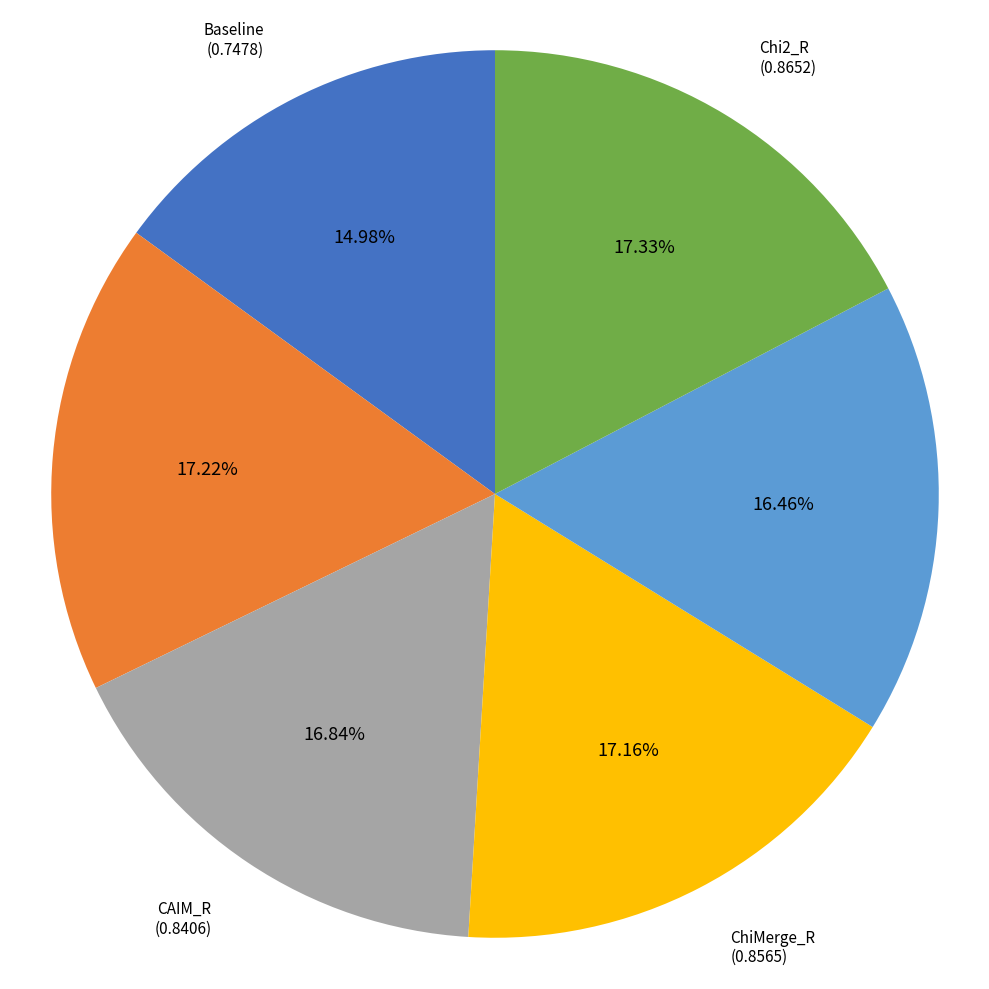

To the nearest percent, what is the combined percentage of ChiMerge_R and Chi2_R?

34%